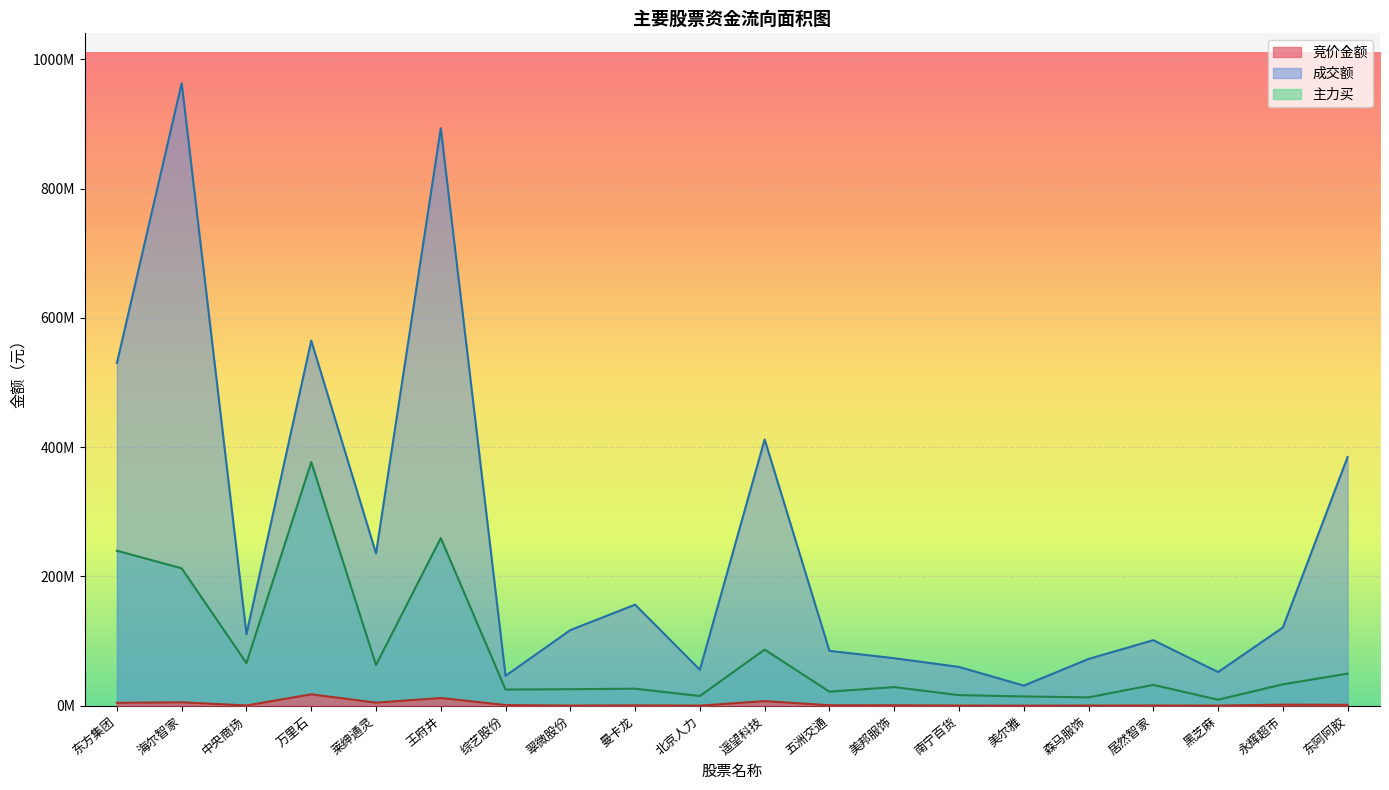

What position from the right is 莱绅通灵?

16